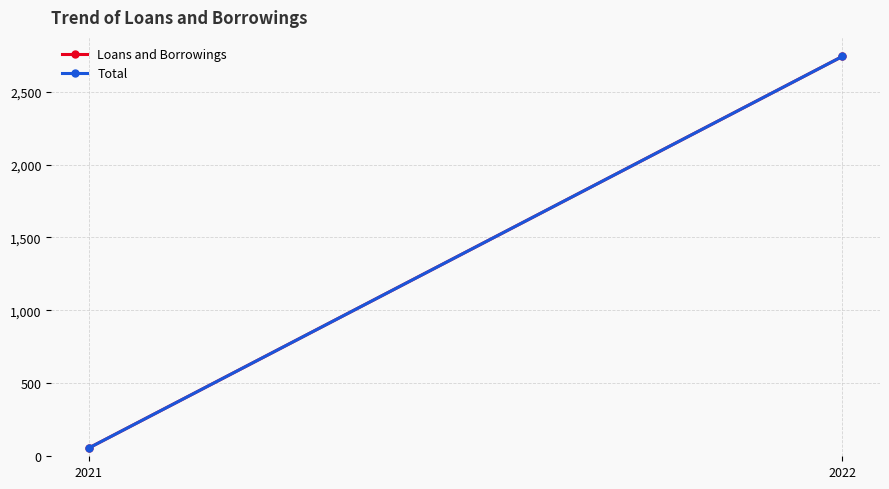

Rank the categories by Loans and Borrowings value from highest to lowest.

2022, 2021